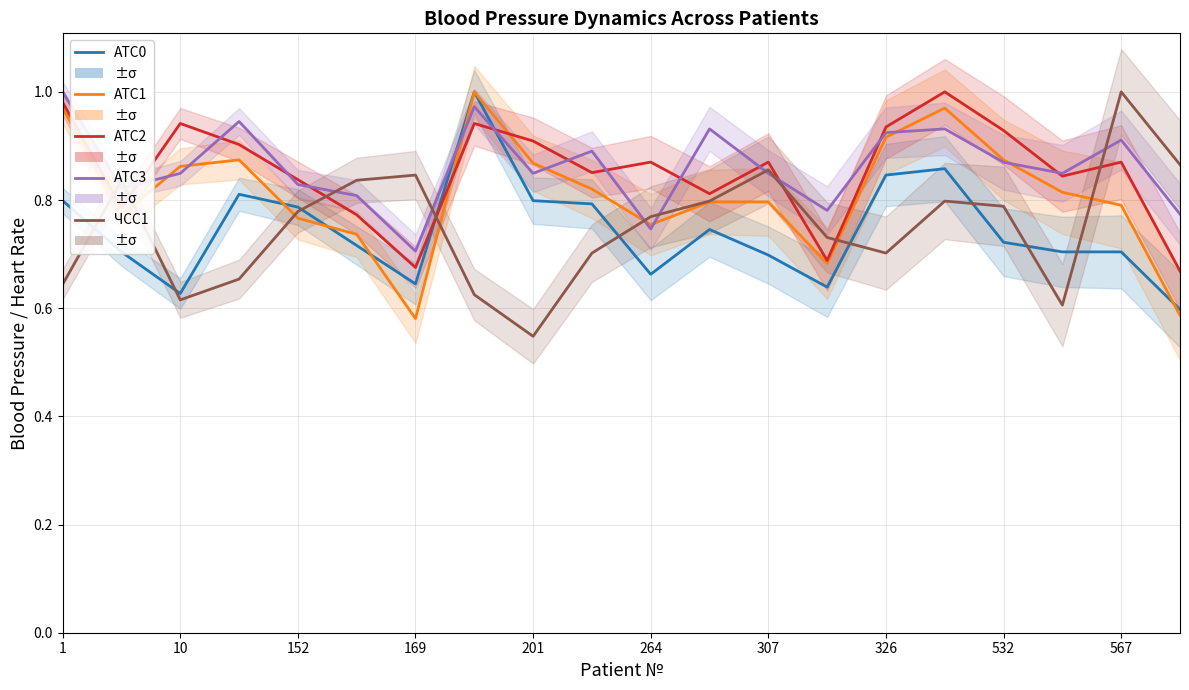

How many lines are shown in the chart?

5